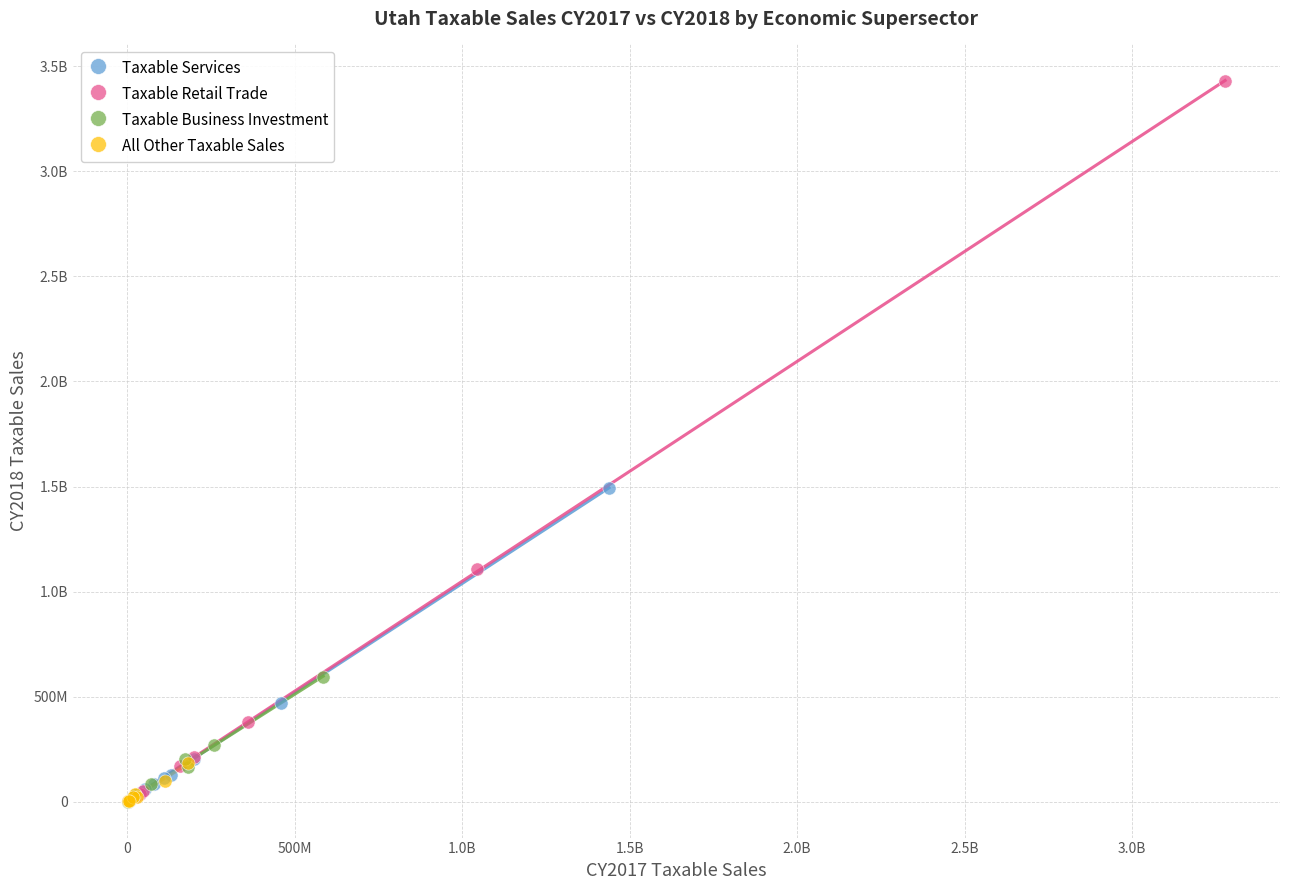

What are all the series names shown in the legend?

Taxable Services, Taxable Retail Trade, Taxable Business Investment, All Other Taxable Sales